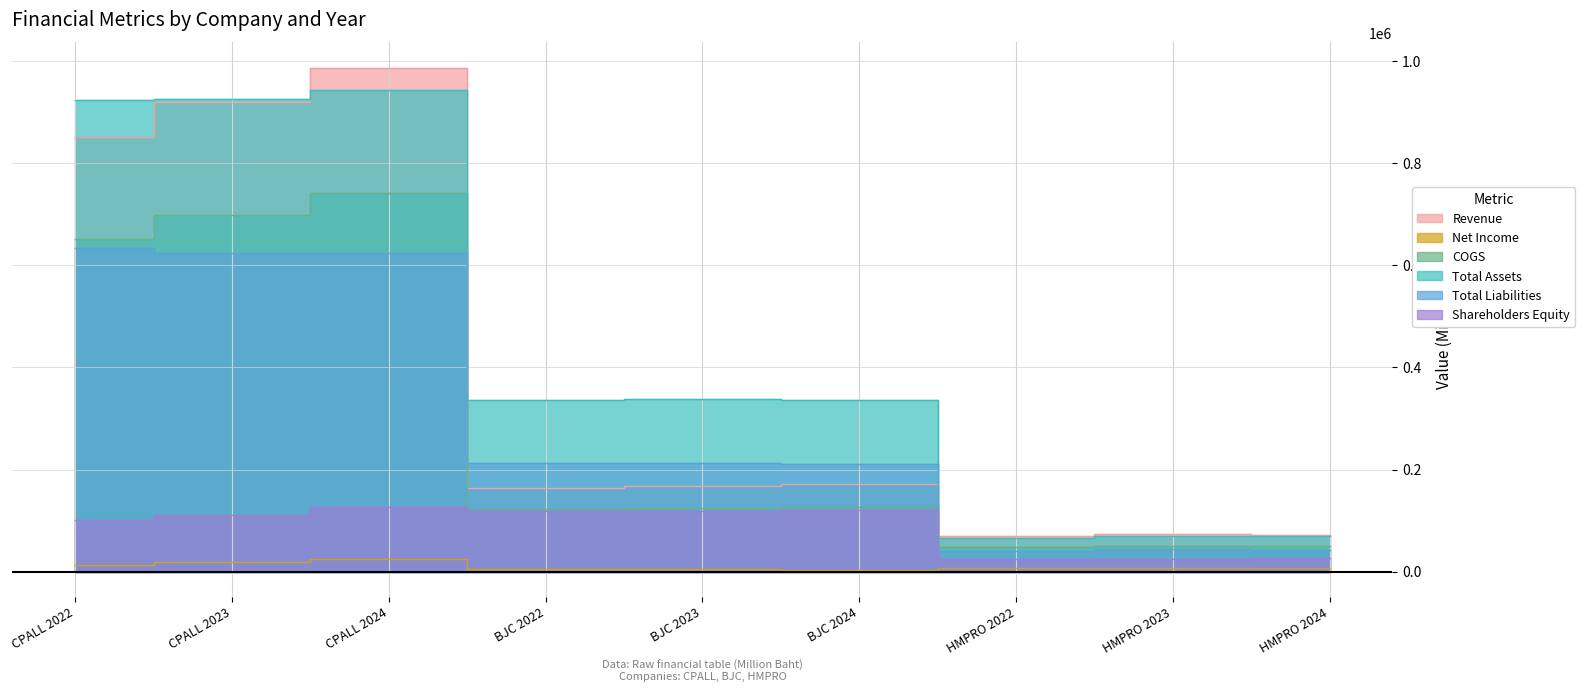

Where does the Shareholders Equity series first go above 110995?

CPALL 2023